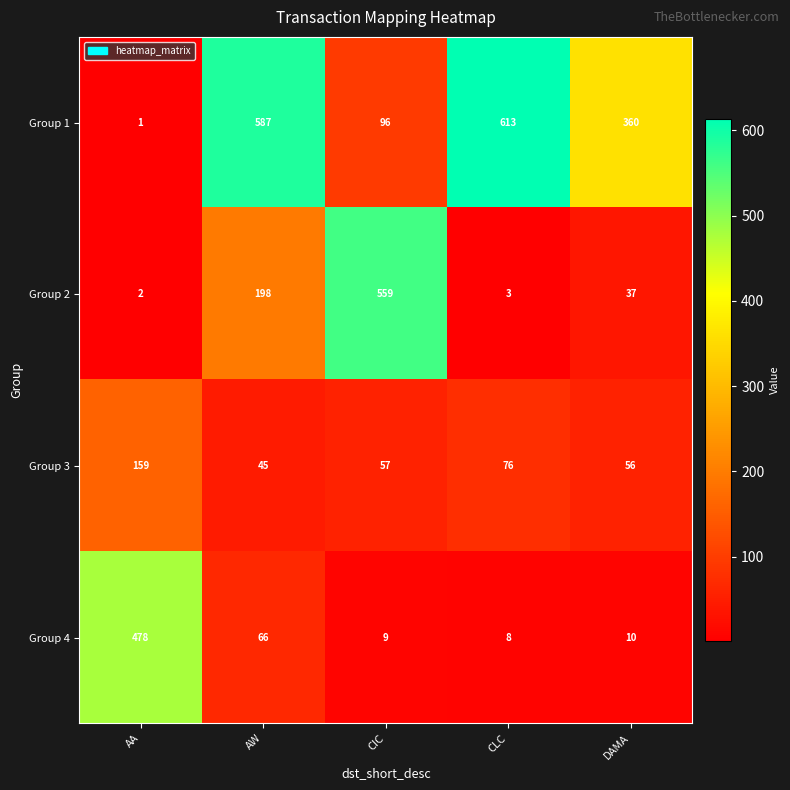

What is the total value across all series at AA?

640